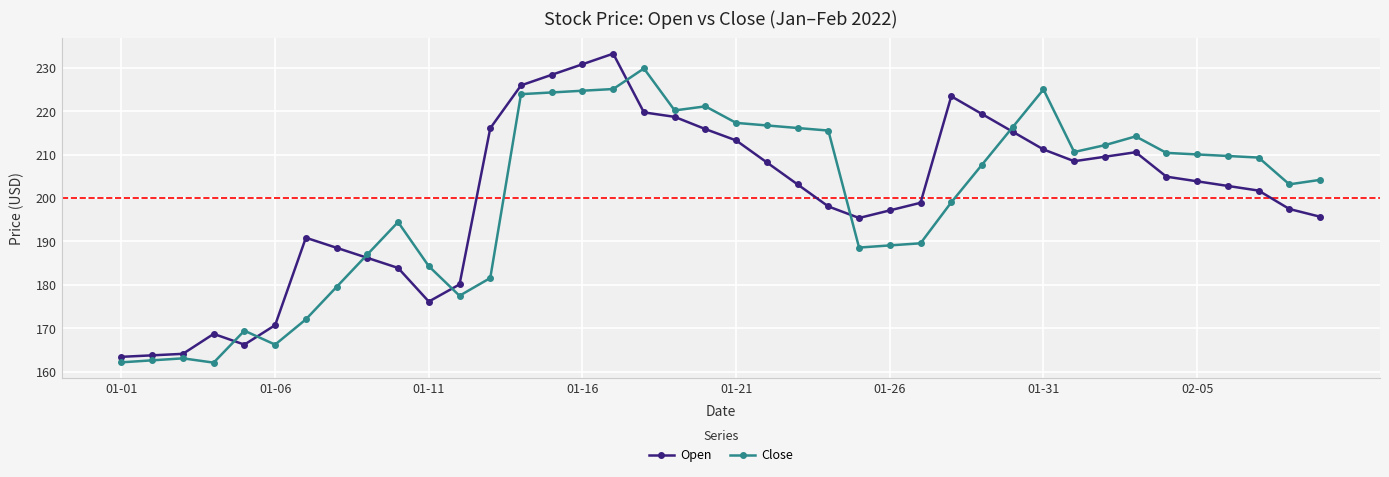

Rank the series by their maximum value, from lowest to highest.

Close, Open